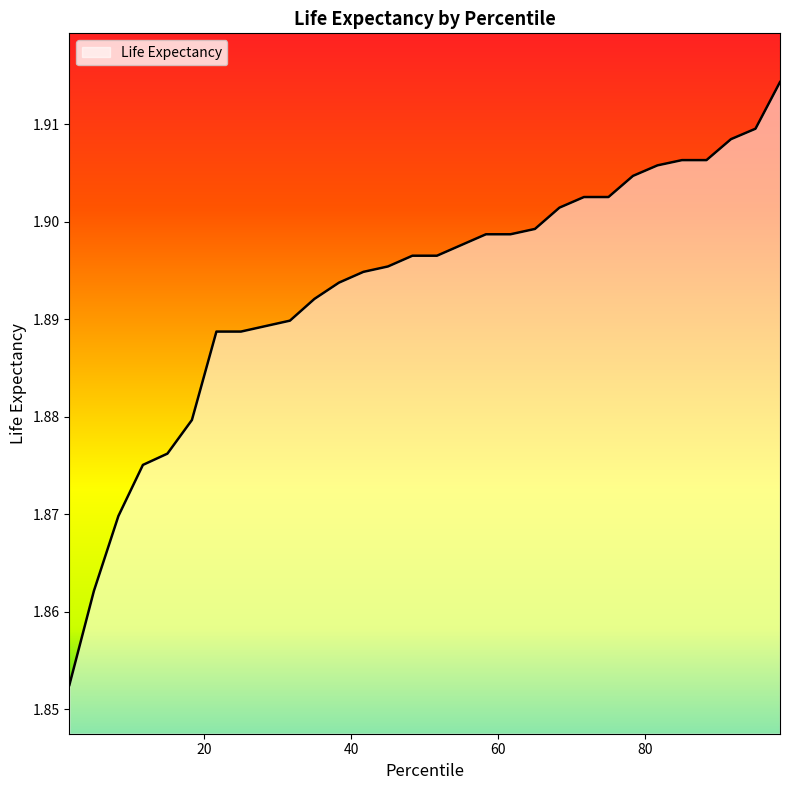

What is the sum of all values?

56.8